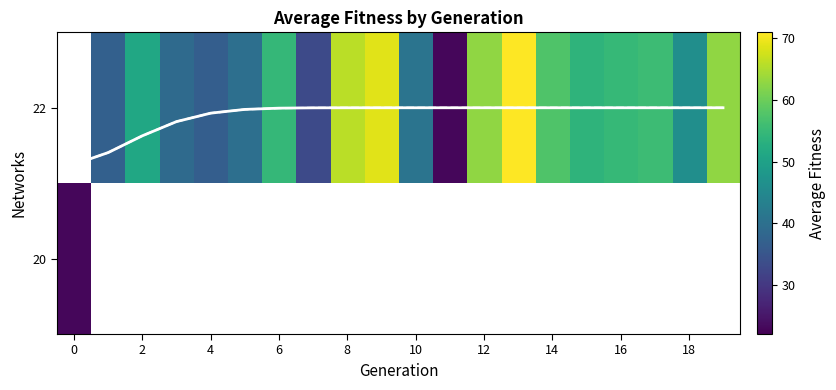

The 22 series shows 48.5 at 4. True or false?

False